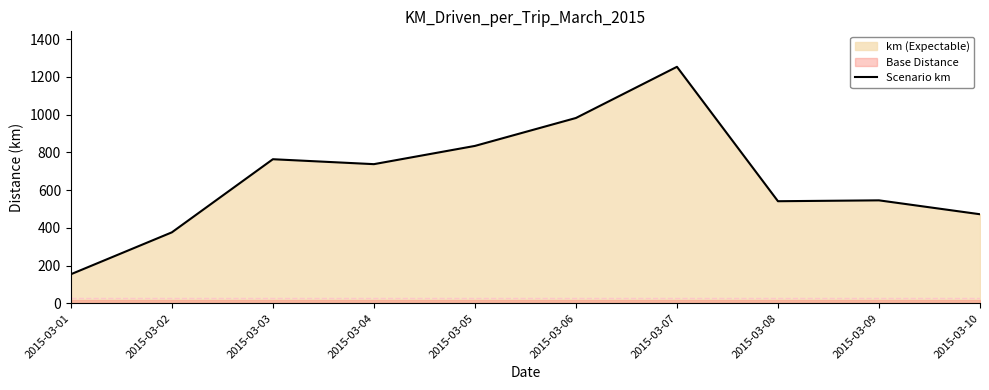

List the labels in order of value, largest first.

2015-03-07, 2015-03-06, 2015-03-05, 2015-03-03, 2015-03-04, 2015-03-09, 2015-03-08, 2015-03-10, 2015-03-02, 2015-03-01